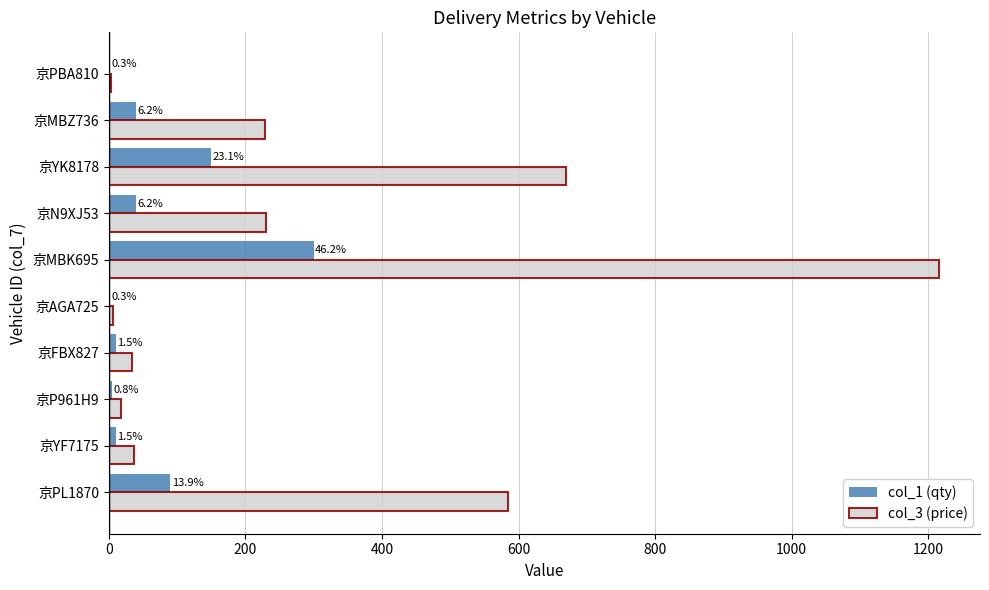

What are all the series names shown in the legend?

col_1 (qty), col_3 (price)